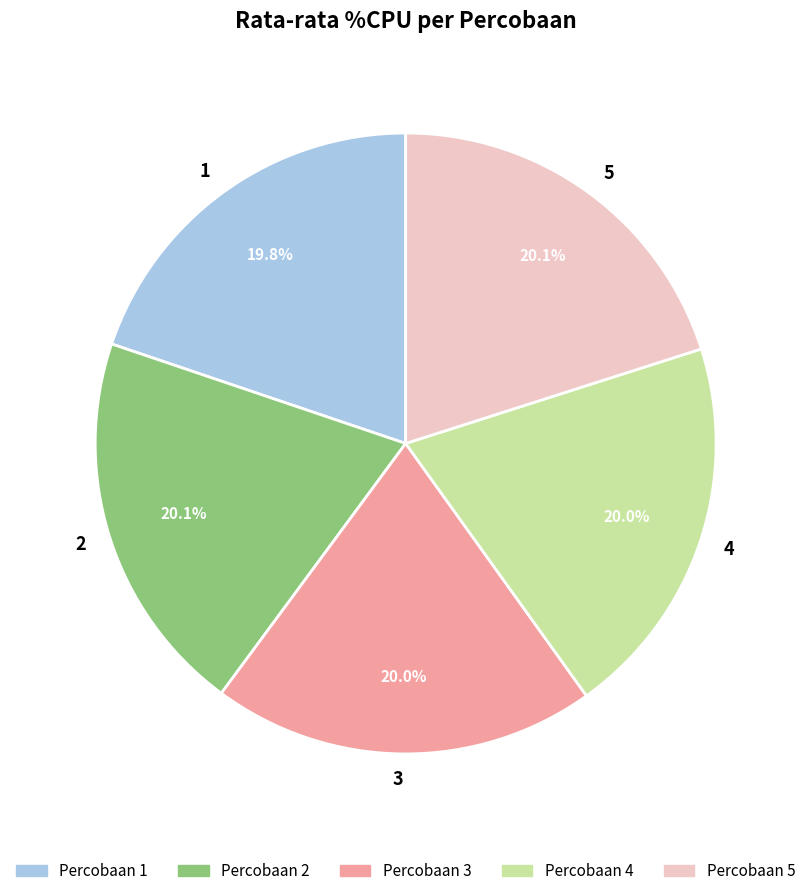

How many segments does this pie chart have?

5